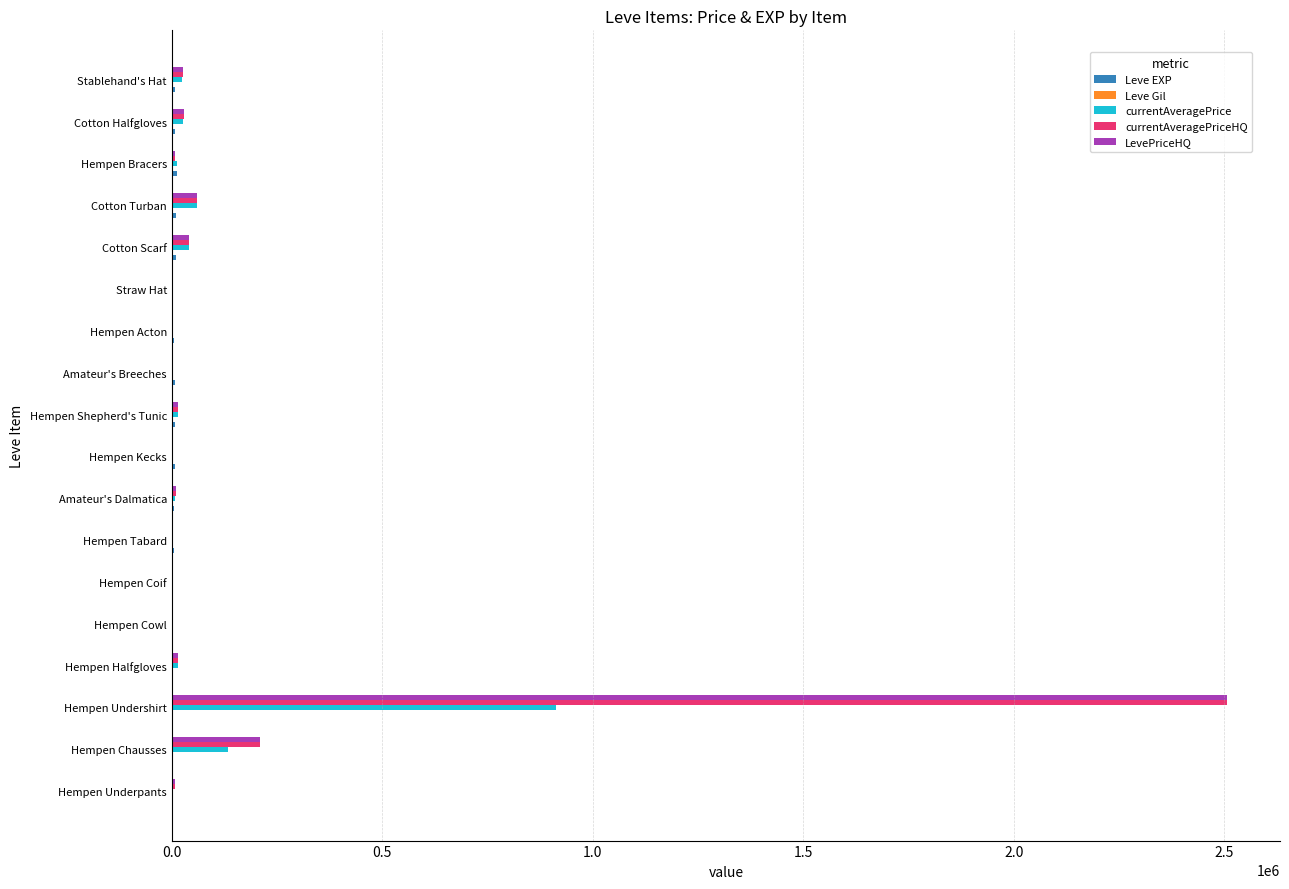

What is the sum of all LevePriceHQ values?

2935828